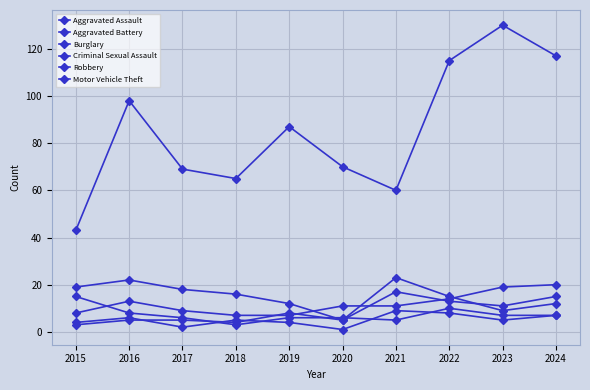

How many lines are shown in the chart?

6